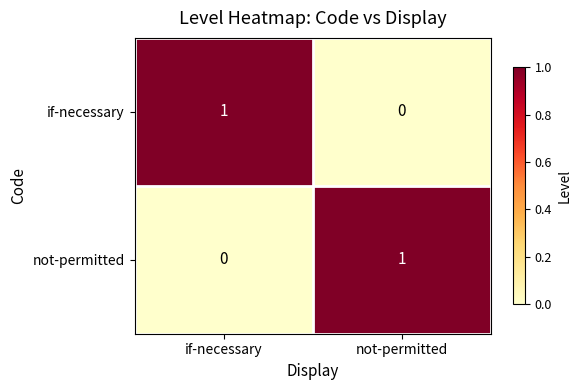

Reading right to left, list all the values displayed in this chart.

if-necessary: not-permitted=0	if-necessary=1
not-permitted: not-permitted=1	if-necessary=0